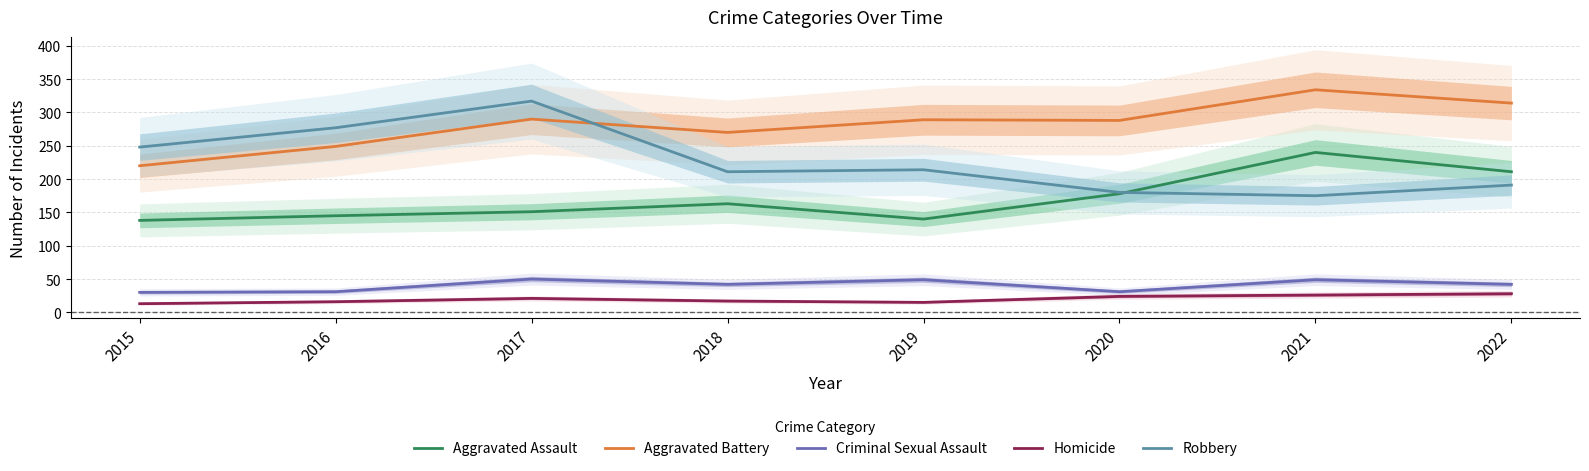

How many data points does each series have?

8